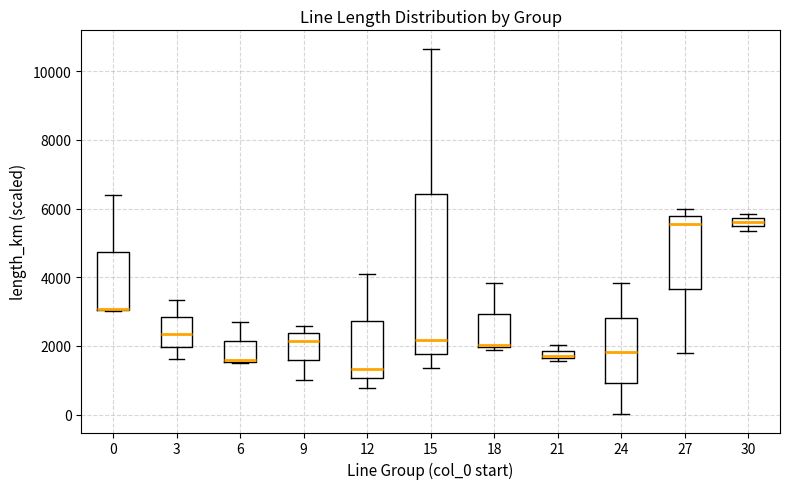

Which box is the tallest, from its lower edge to its upper edge?

15